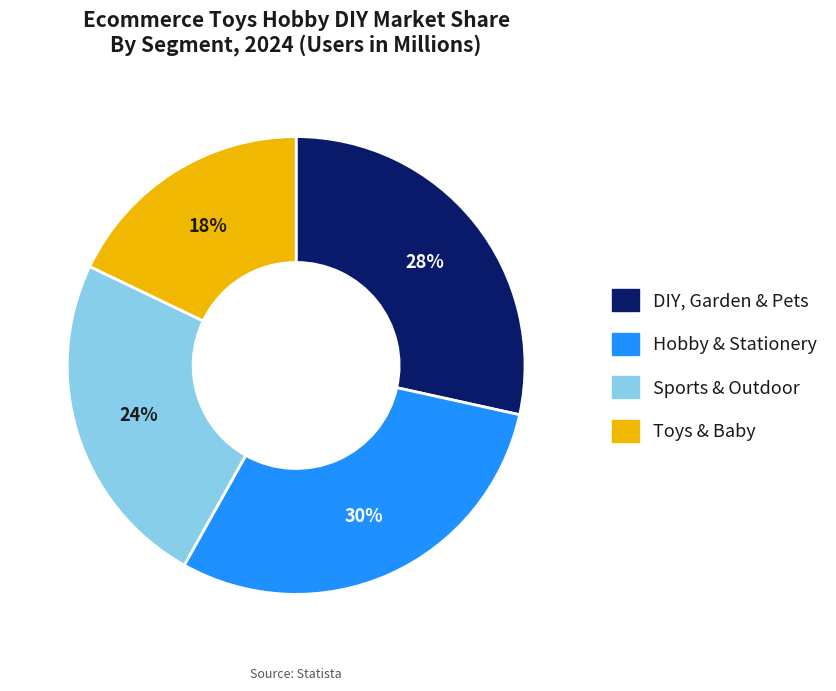

Rank the categories by value from lowest to highest.

Toys & Baby, Sports & Outdoor, DIY, Garden & Pets, Hobby & Stationery